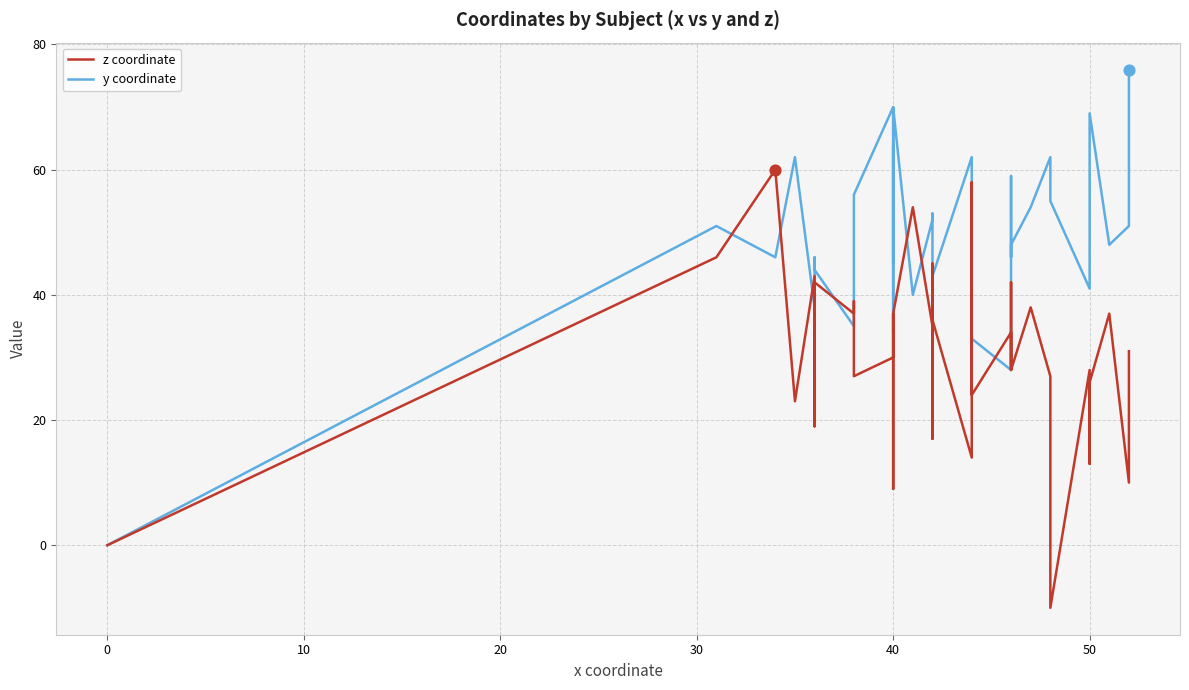

Which series reaches the maximum Y coordinate?

y coordinate